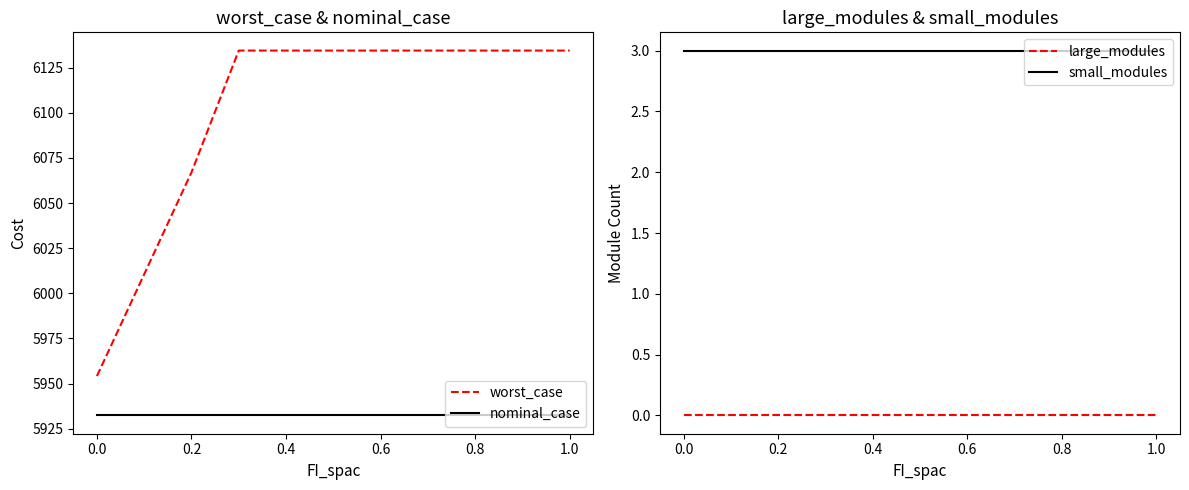

What are all the series names shown in the legend?

worst_case, nominal_case, large_modules, small_modules